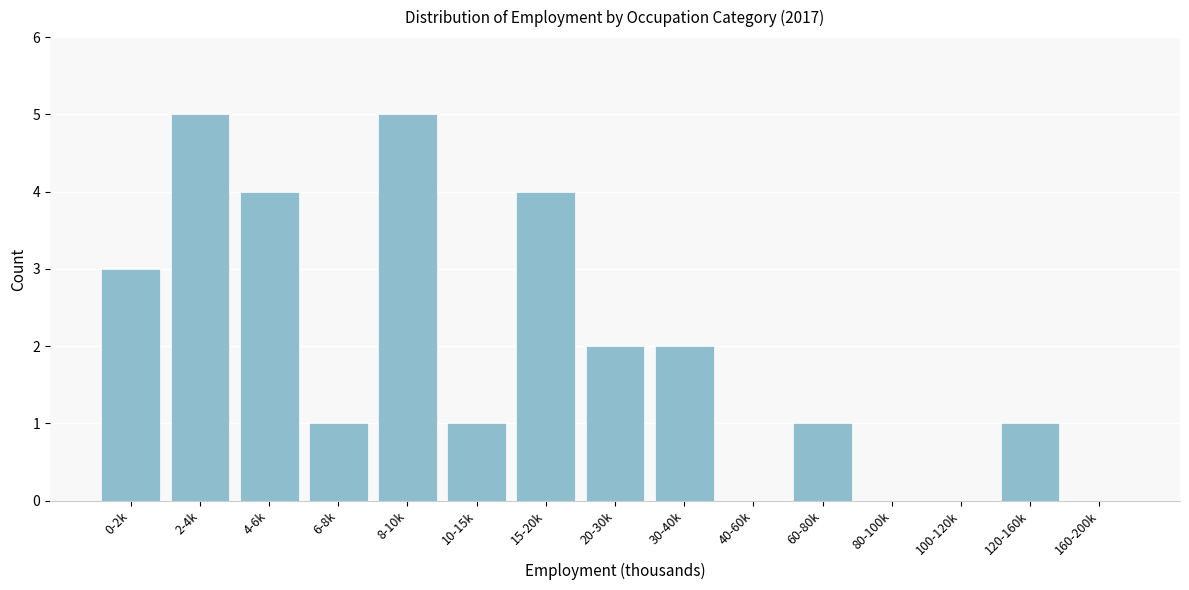

Reading left to right, what are all the values shown in this chart?

0-2k=3	2-4k=5	4-6k=4	6-8k=1	8-10k=5	10-15k=1	15-20k=4	20-30k=2	30-40k=2	40-60k=0	60-80k=1	80-100k=0	100-120k=0	120-160k=1	160-200k=0